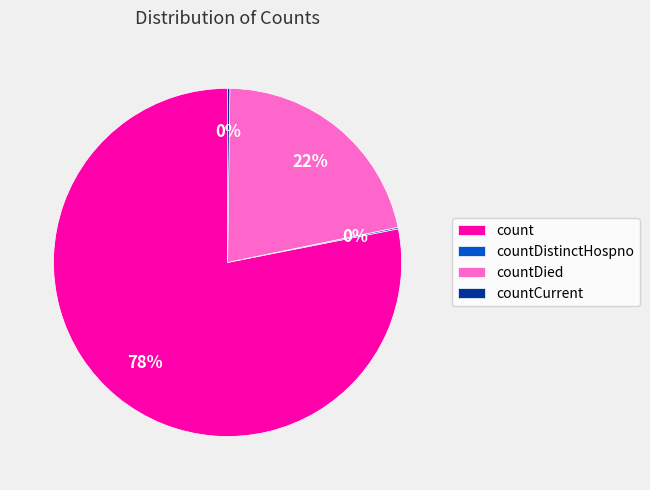

Which has a higher value, count or countDied?

count